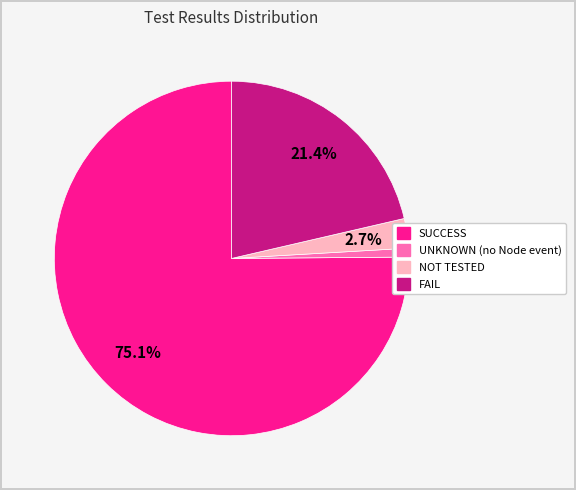

Approximately how many times larger is the value at FAIL compared to SUCCESS?

0.3